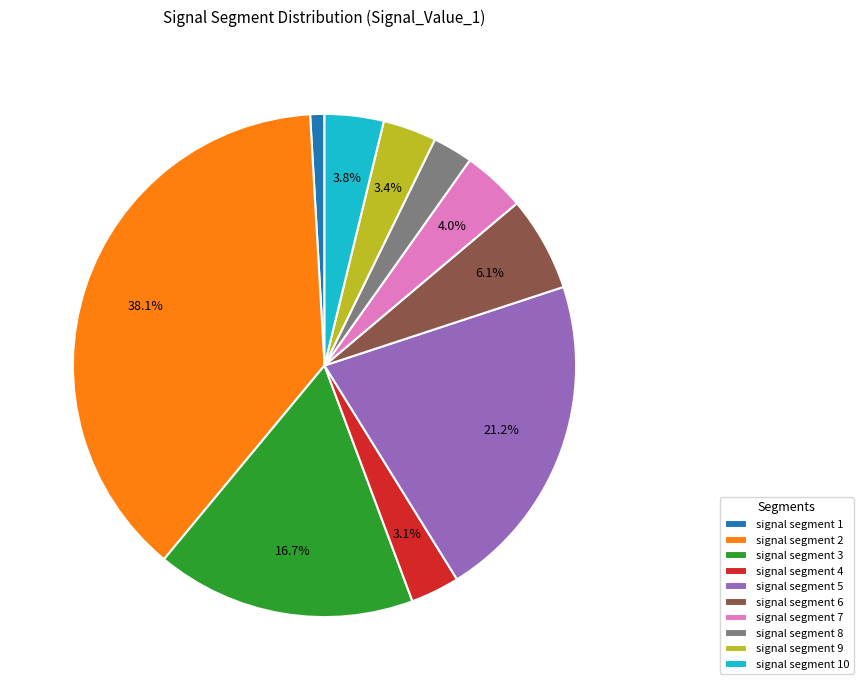

True or false: signal segment 5 accounts for 34% of the total.

False